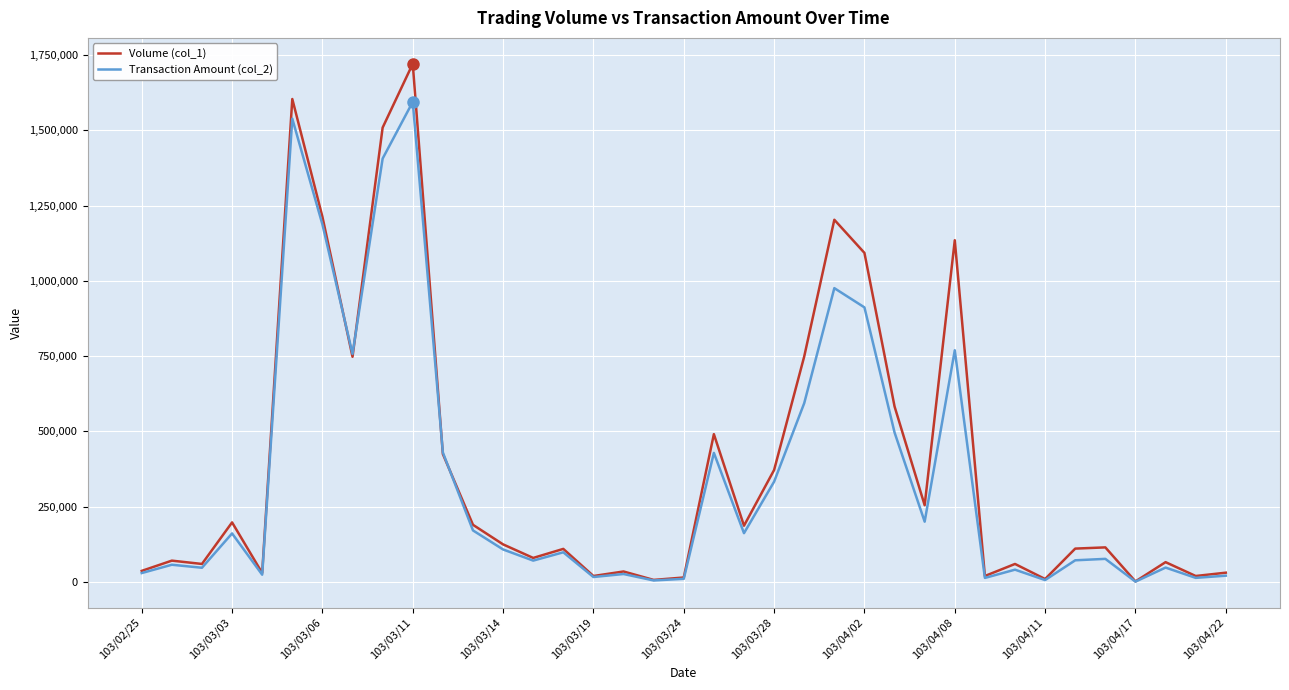

What is the sum of all Volume (col_1) values?

14701000